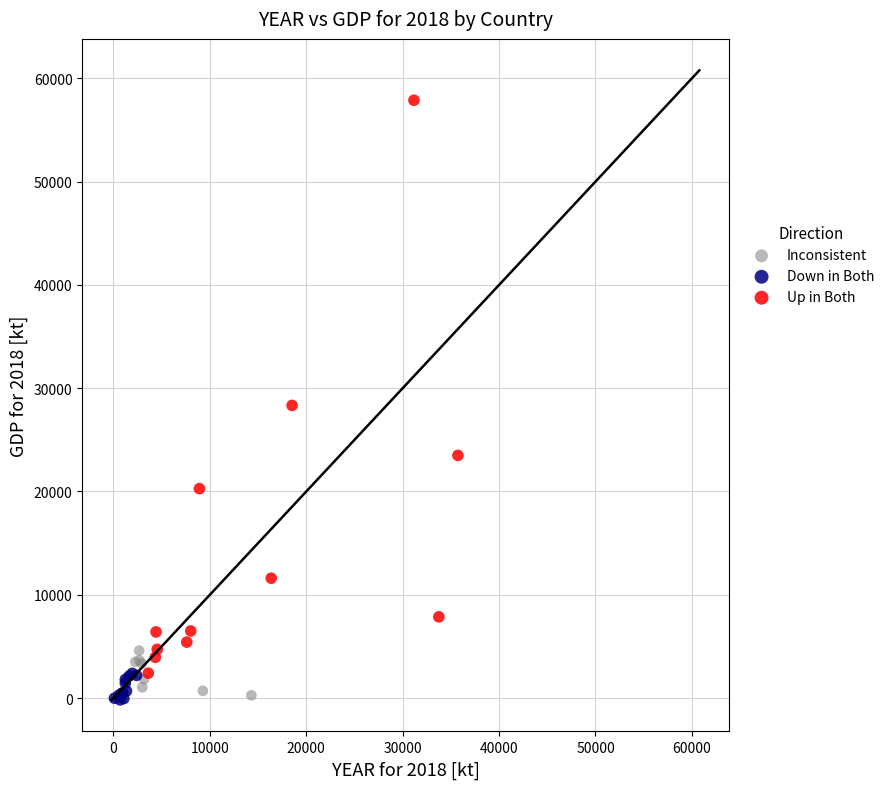

Which series reaches the maximum Y coordinate?

Up in Both